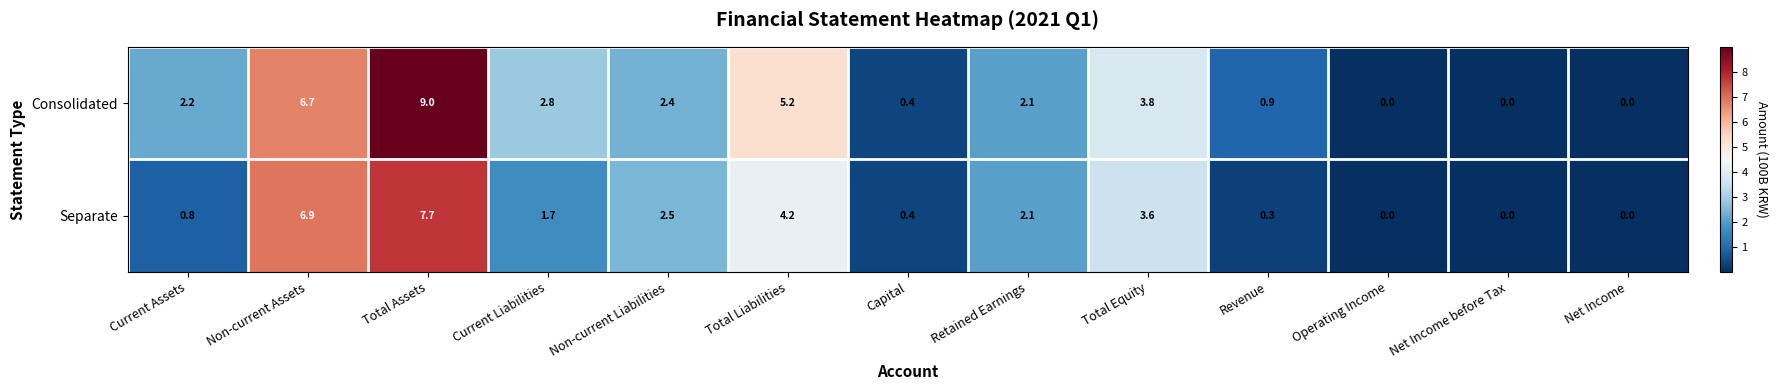

Which category has the highest value in the Consolidated series?

Total Assets